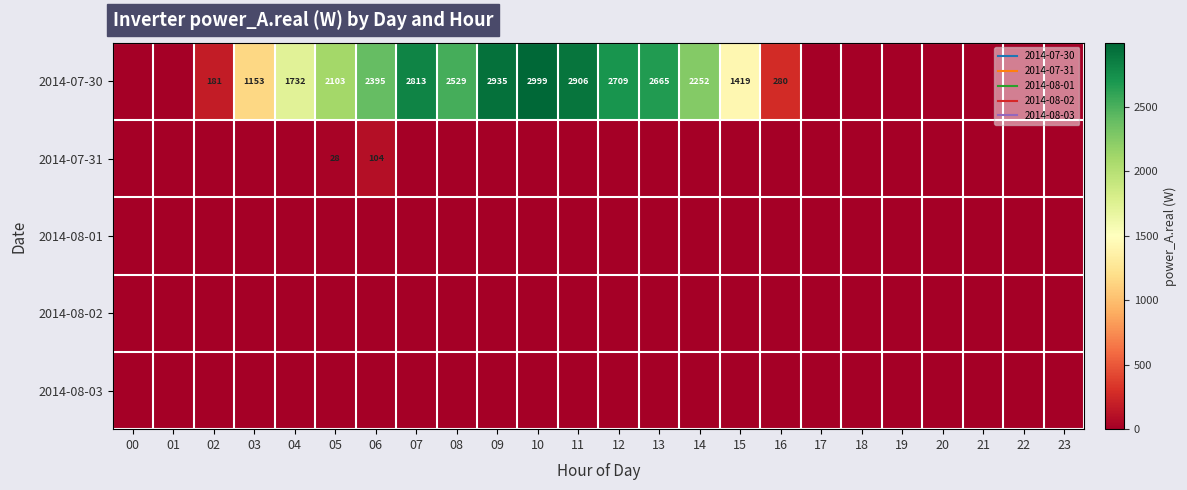

Which series has the largest total across all categories?

2014-07-30